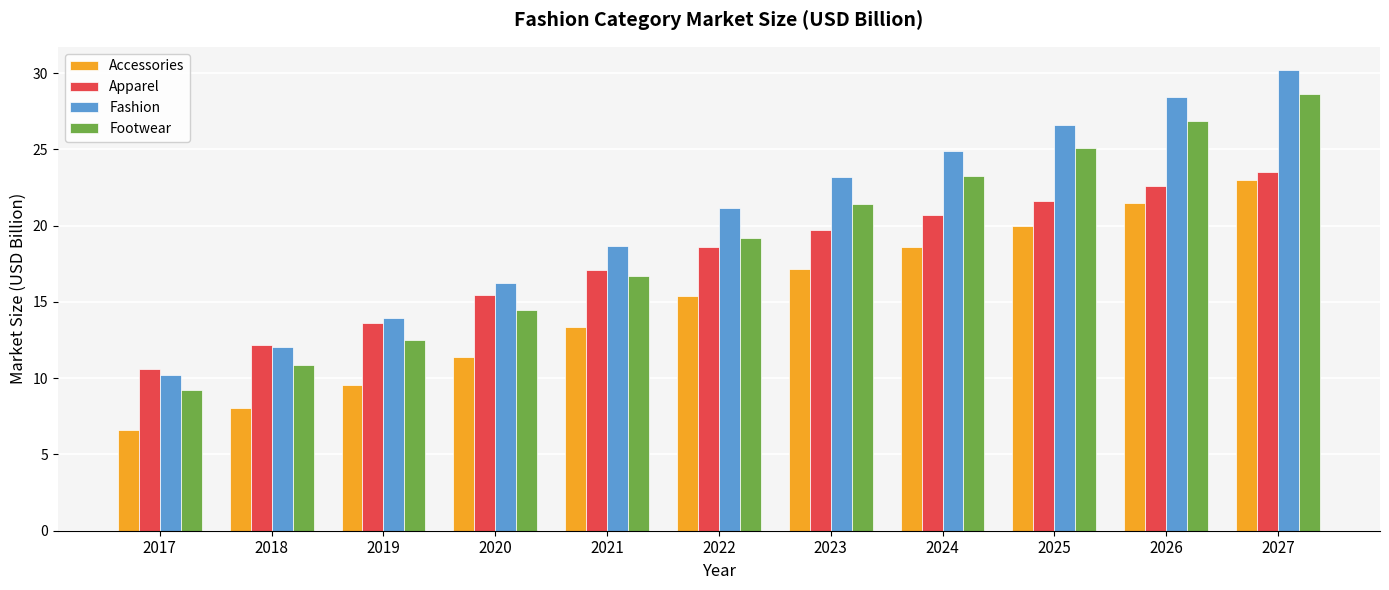

Between 2020 and 2024, which series saw the biggest shift?

Footwear